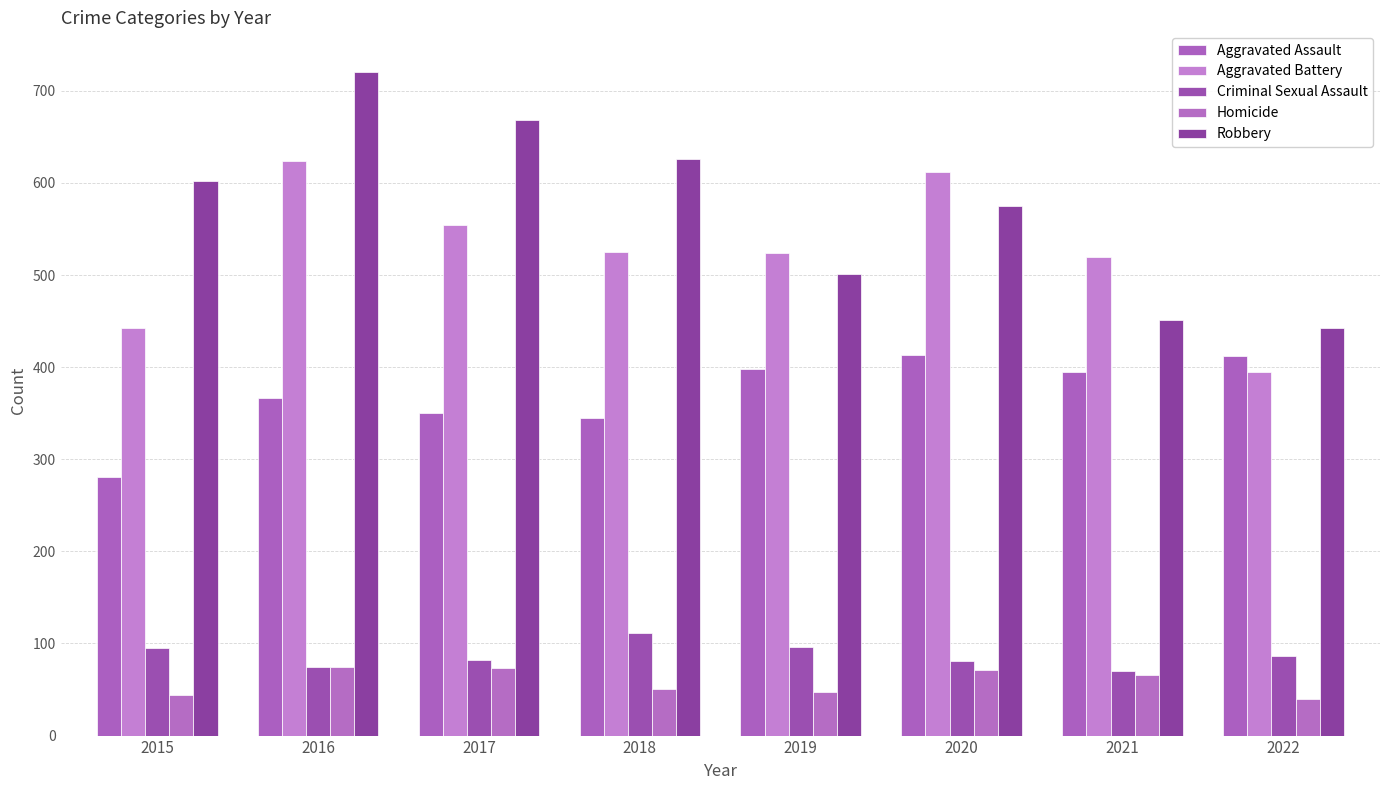

What is the sum of the Criminal Sexual Assault values at 2019 and 2015?

191